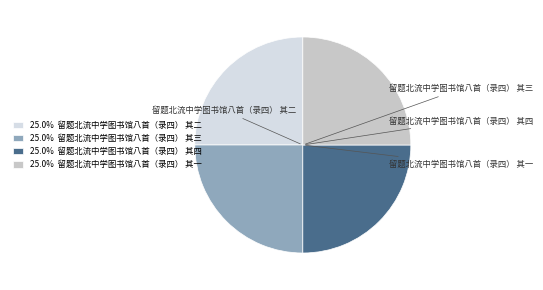

Does 留题北流中学图书馆八首（录四） 其三 account for over 50% of the chart?

No